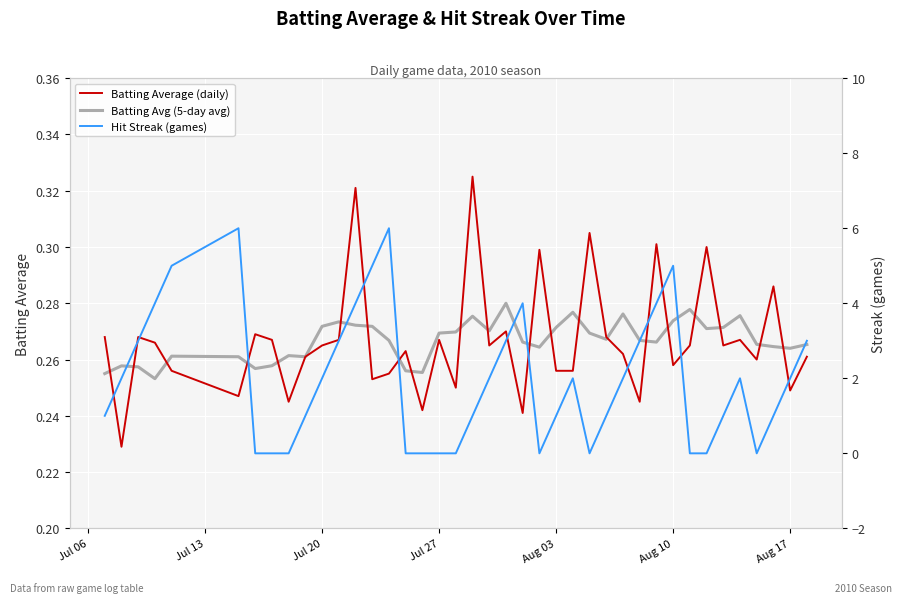

How many Batting Average (daily) values are between 0 and 1?

40